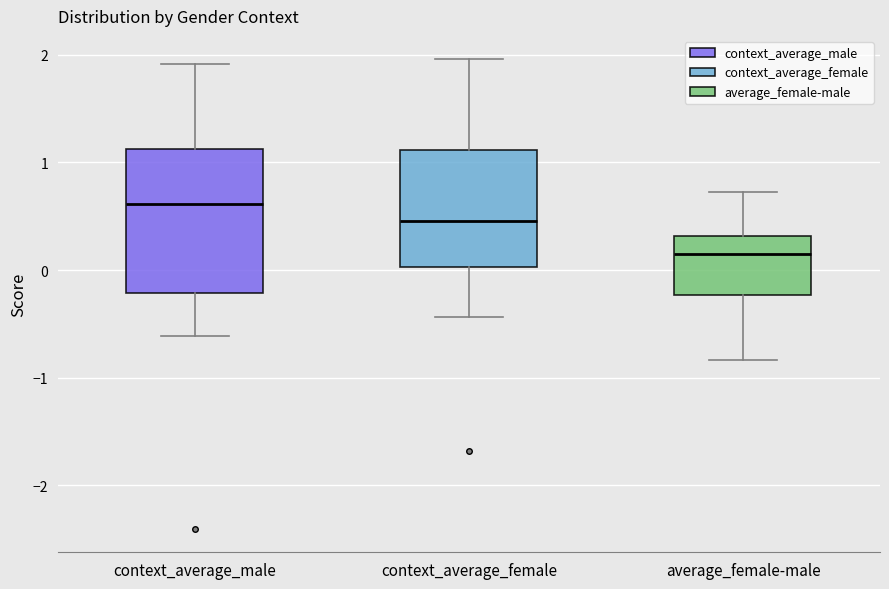

Reading left to right, transcribe this box plot: for each box, give where its median line is, the range the box spans, and where its two whiskers end, as read against the y-axis. The values are not printed on the chart, so give them approximately, as read against the axis.

context_average_male: median 0.6, box -0.2 to 1.1, whiskers -0.6 to 1.9
context_average_female: median 0.5, box 0.0 to 1.1, whiskers -0.4 to 2.0
average_female-male: median 0.1, box -0.2 to 0.3, whiskers -0.8 to 0.7